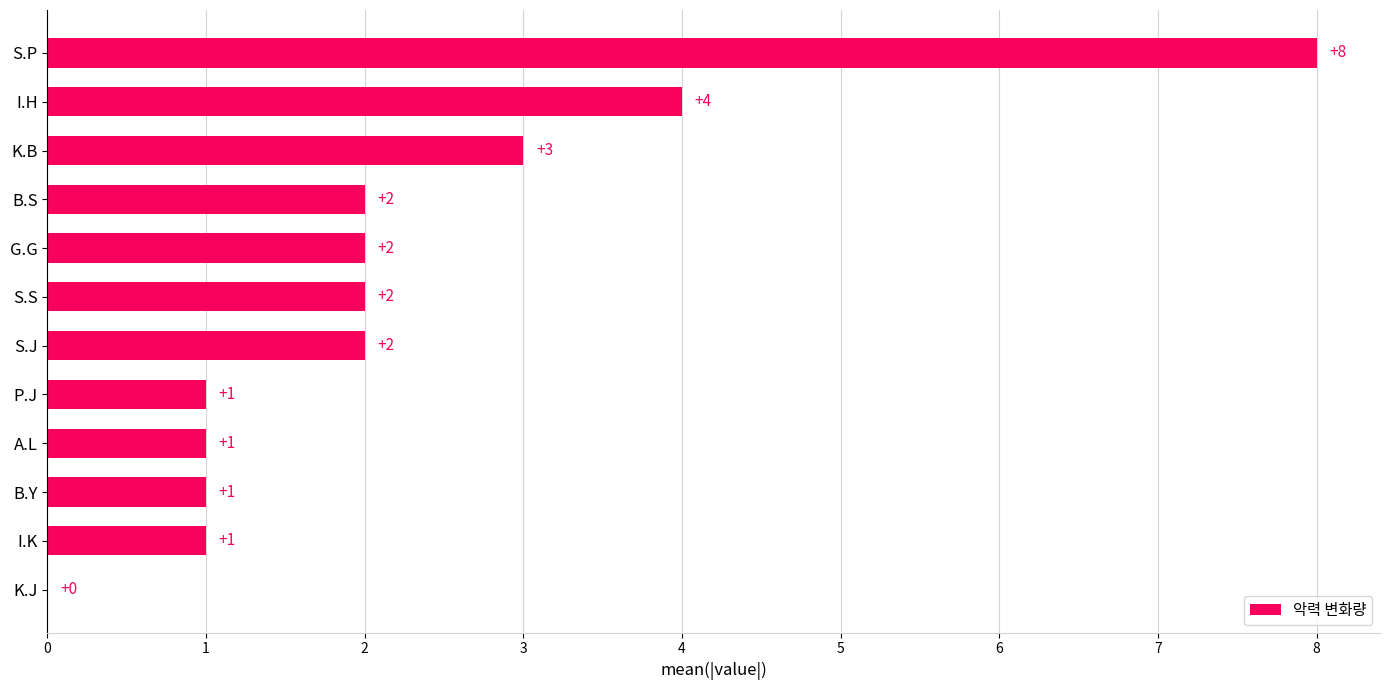

Reading top to bottom, transcribe all the data shown in this chart.

S.P=8	I.H=4	K.B=3	B.S=2	G.G=2	S.S=2	S.J=2	P.J=1	A.L=1	B.Y=1	I.K=1	K.J=0